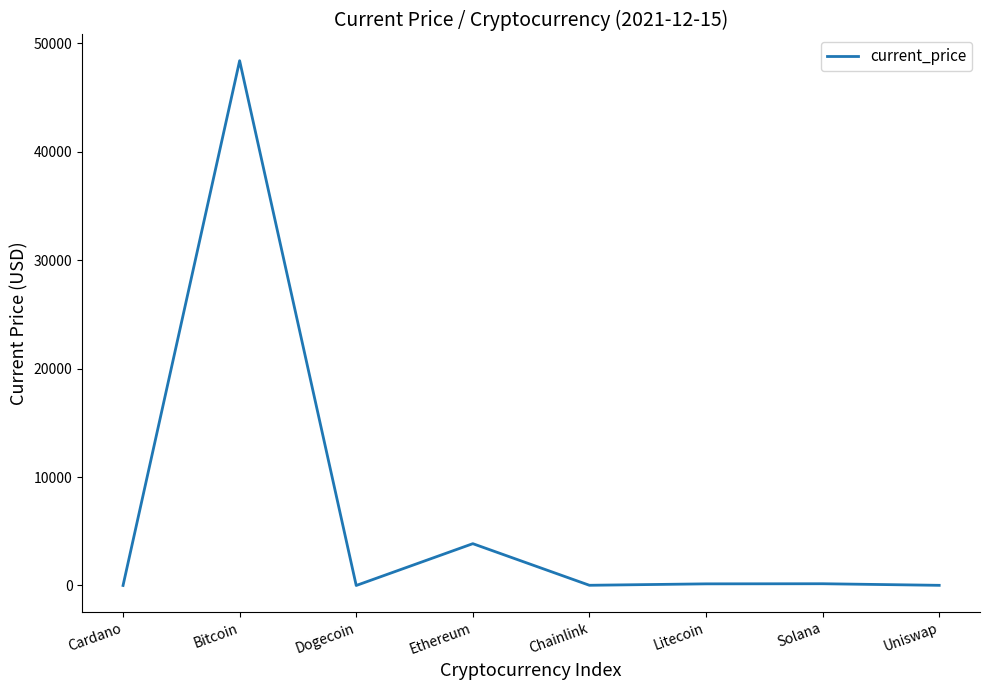

How many categories are shown in the chart?

8